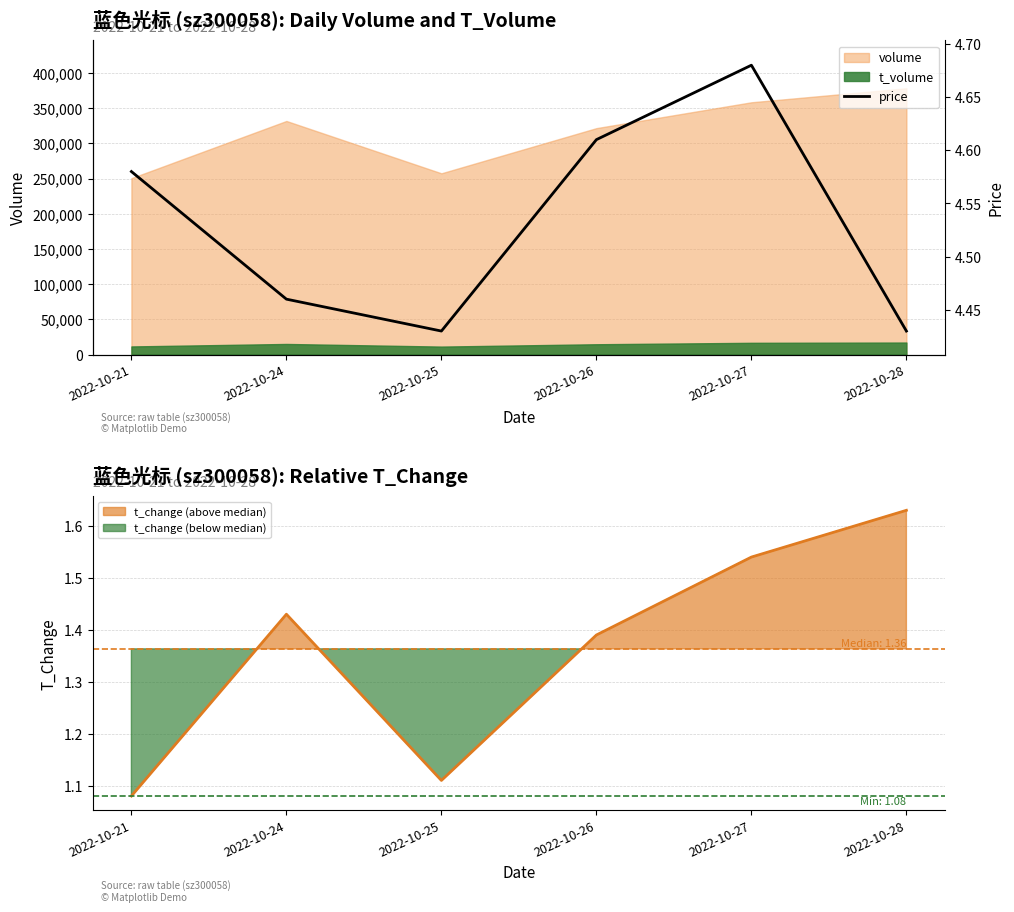

List the labels in order of value, largest first.

2022-10-27, 2022-10-26, 2022-10-21, 2022-10-24, 2022-10-25, 2022-10-28